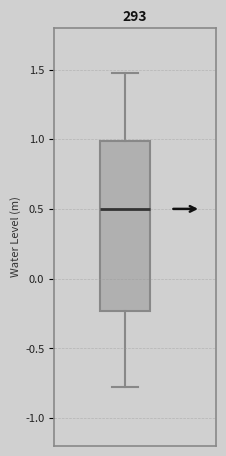

Read this box plot against the y-axis: the position of the median line, the range covered by the box, and the ends of both whiskers. The values are not printed on the chart, so give them approximately, as read against the axis.

median 0.50, box -0.25 to 1.00, whiskers -0.80 to 1.50